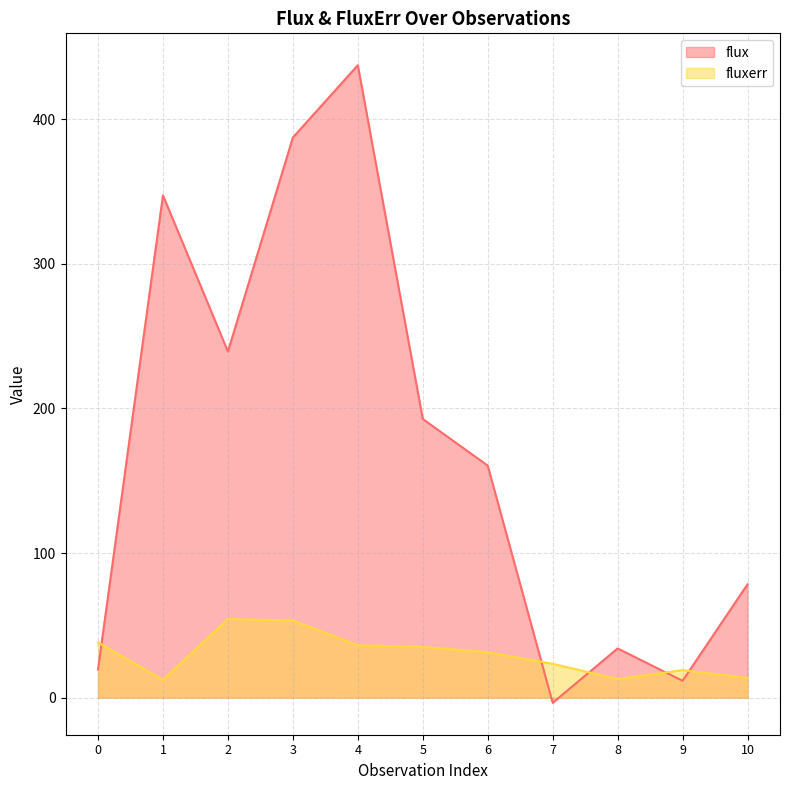

What is the lowest value of the fluxerr series?

12.4